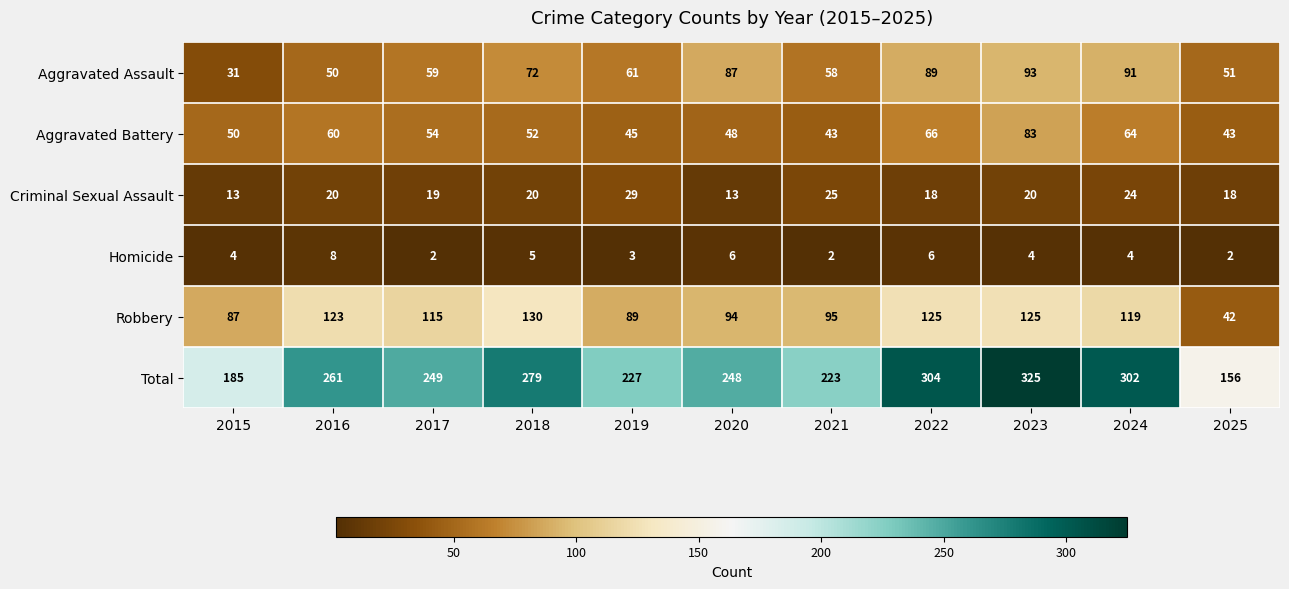

Rank the series by their maximum value, from lowest to highest.

Homicide, Criminal Sexual Assault, Aggravated Battery, Aggravated Assault, Robbery, Total